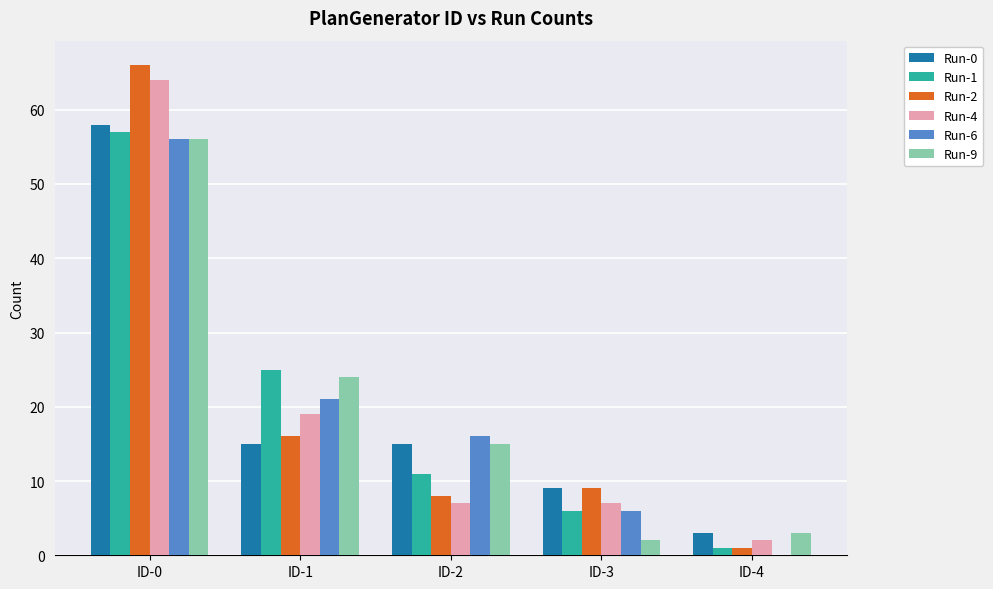

At which category is the sum across all series the highest?

ID-0